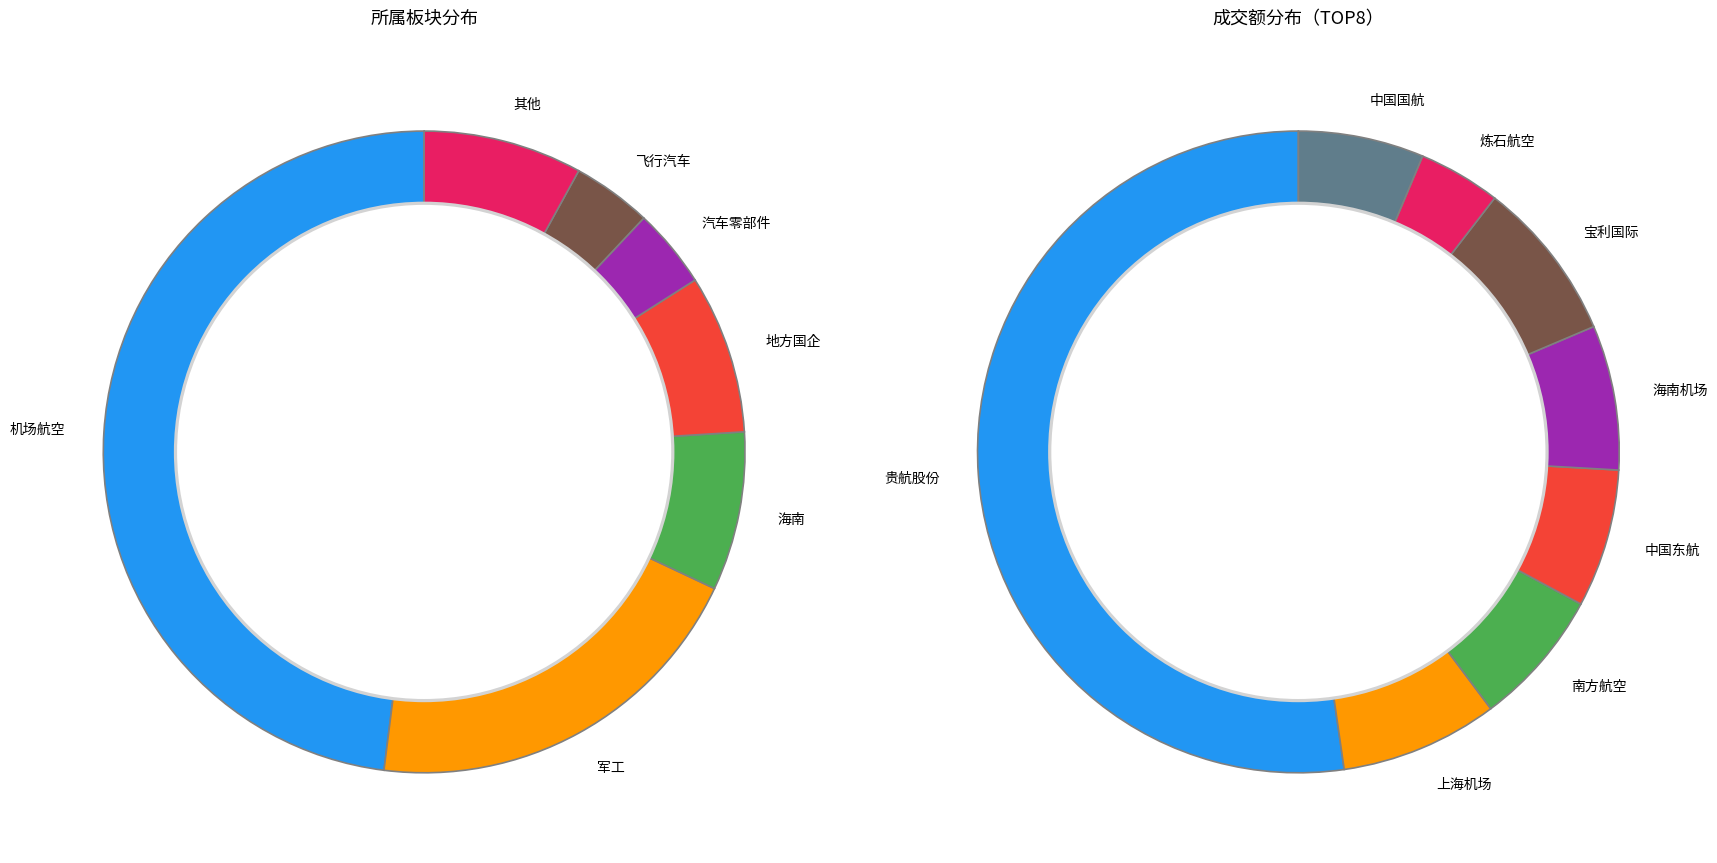

Is it true that 海航控股 is 0% of the pie?

True